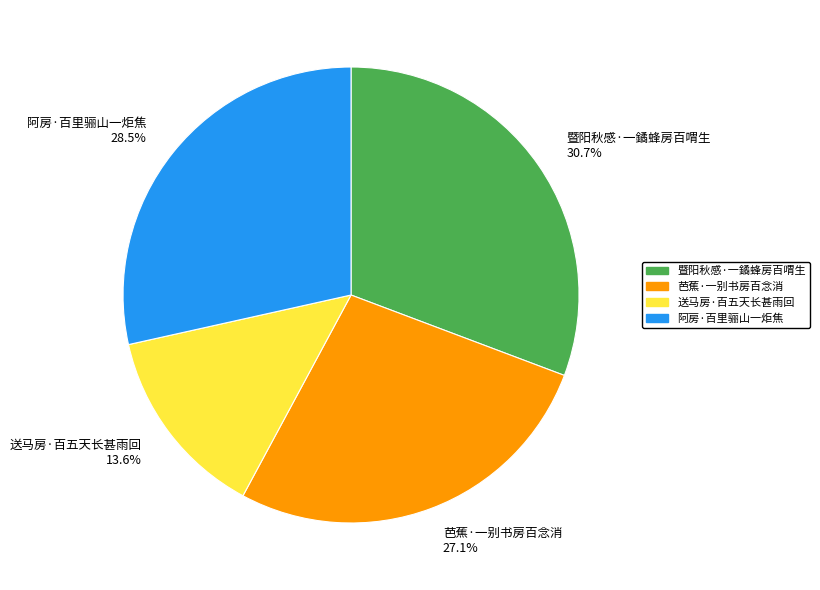

To the nearest percent, what percentage of the pie is 送马房·百五天长甚雨回?

14%